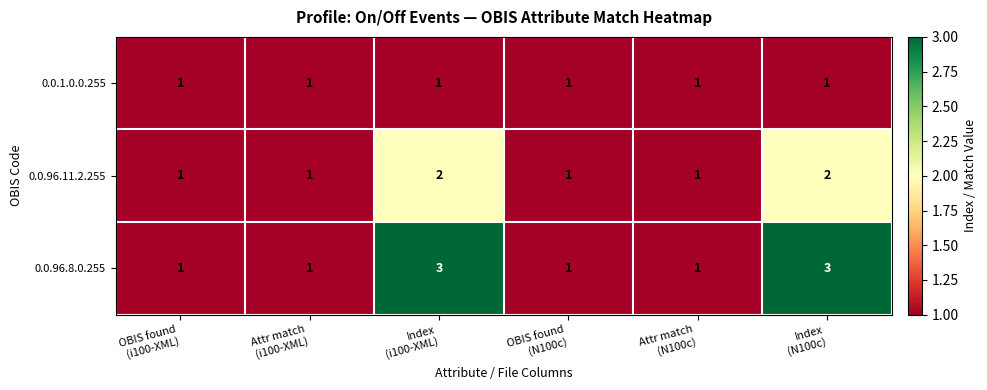

How many categories are shown in the chart?

6